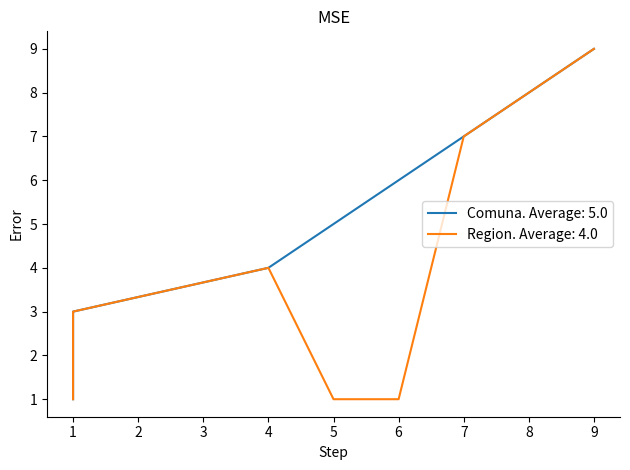

Where does the Region series first go above 3?

4